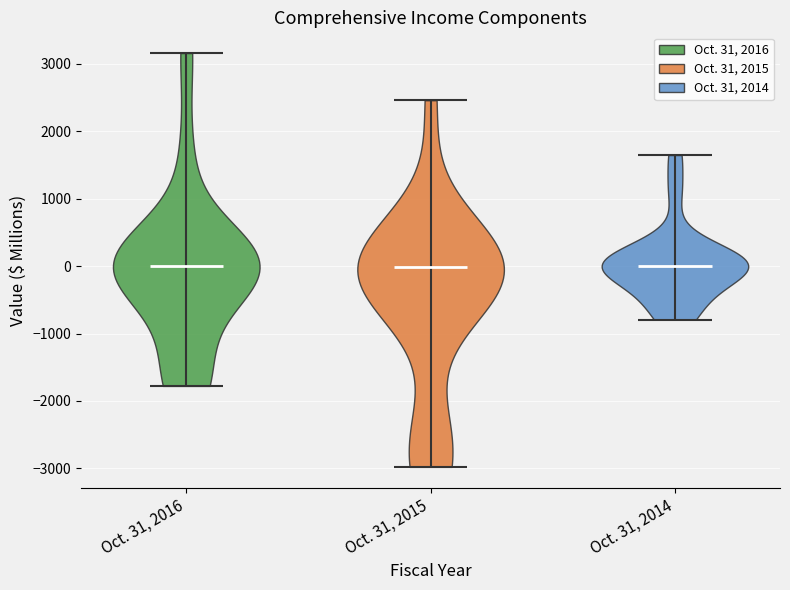

Reading left to right, read every violin against the y-axis: where its median line is, and the lowest and highest points it reaches. The values are not printed on the chart, so give them approximately, as read against the axis.

Oct. 31, 2016: median line 0, lowest point -1800, highest point 3200
Oct. 31, 2015: median line 0, lowest point -3000, highest point 2500
Oct. 31, 2014: median line 0, lowest point -800, highest point 1600